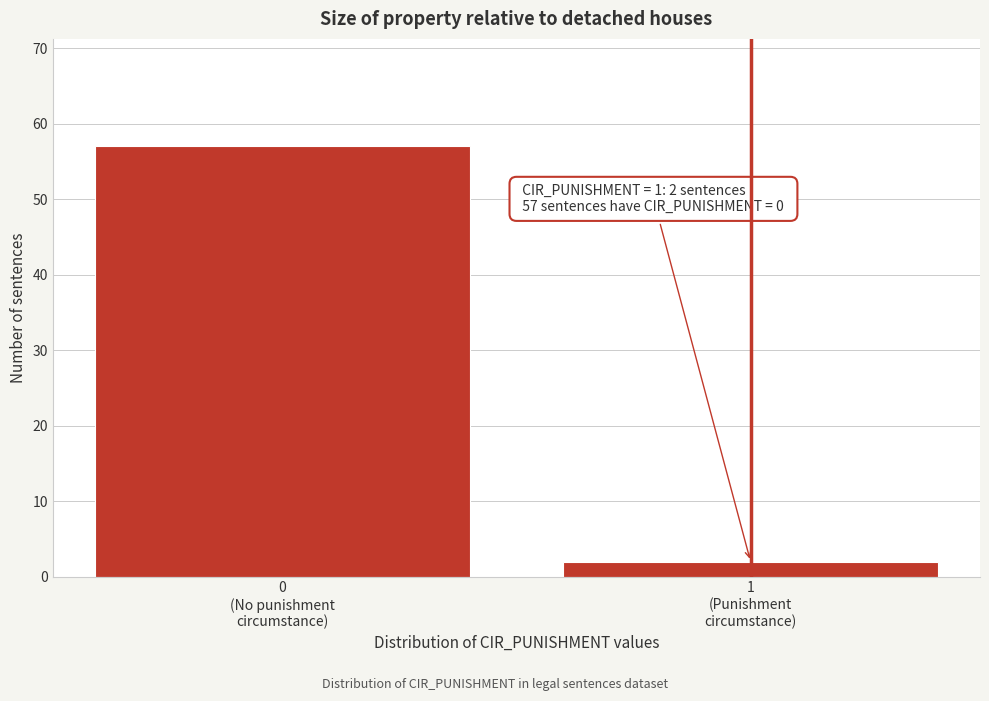

Reading left to right, extract all data points from this chart.

57	2